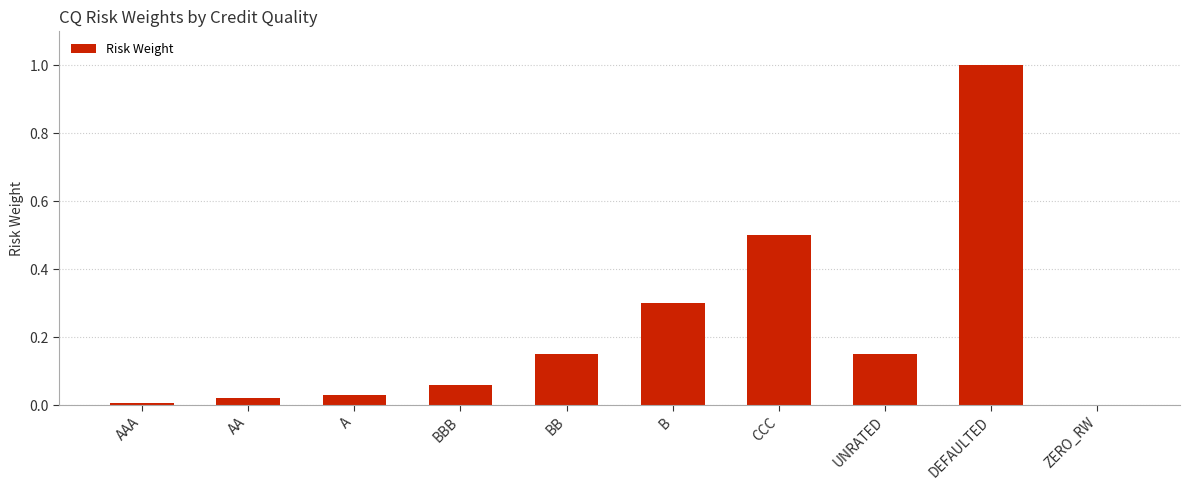

How many positive values are there?

9